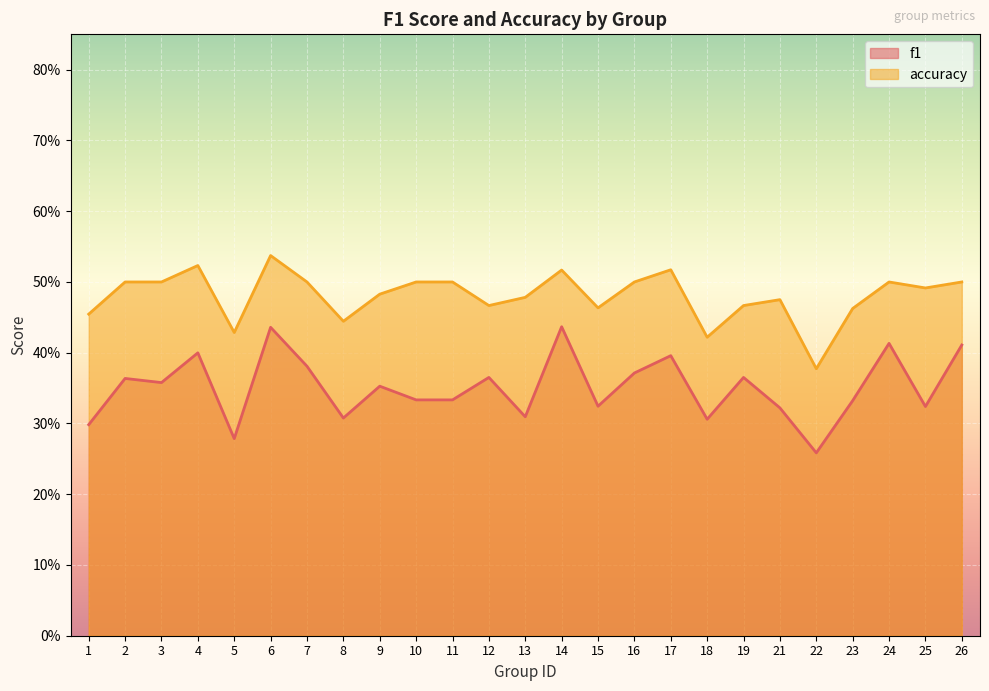

What is the approximate value of f1 at 21?

0.3